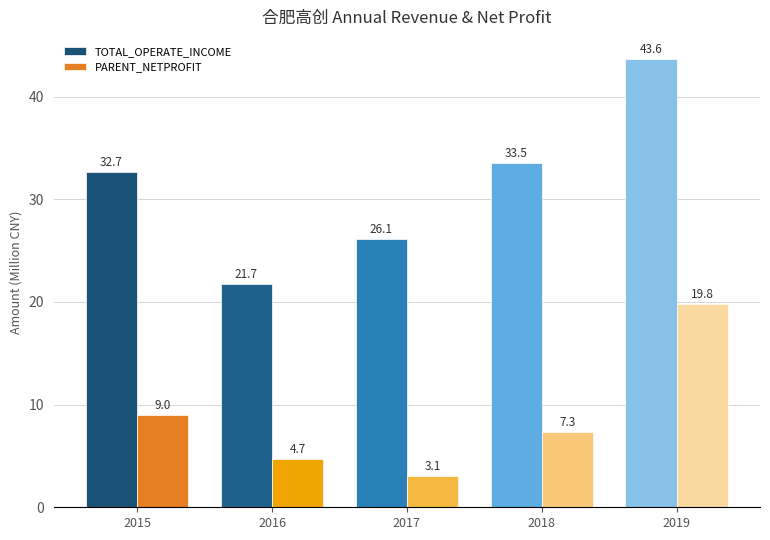

How many values in the TOTAL_OPERATE_INCOME series exceed 32?

3